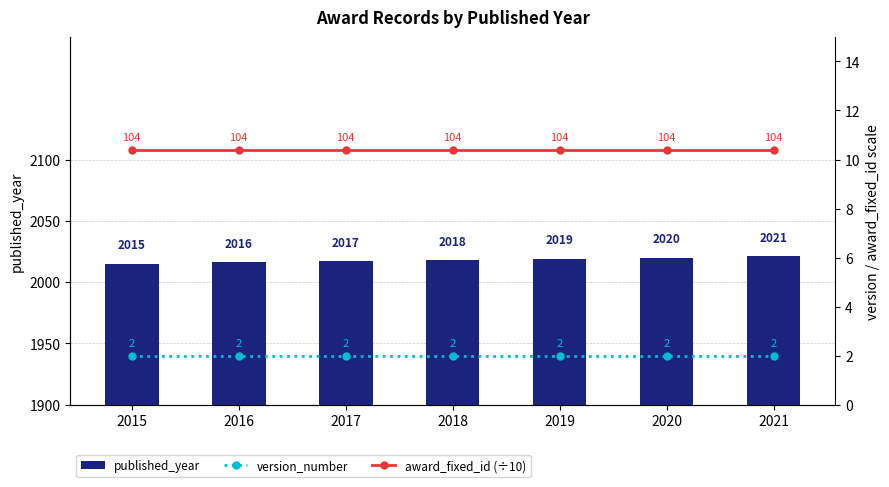

What is the value of the award_fixed_id (÷10) bar at the 3rd from the left?

10.4